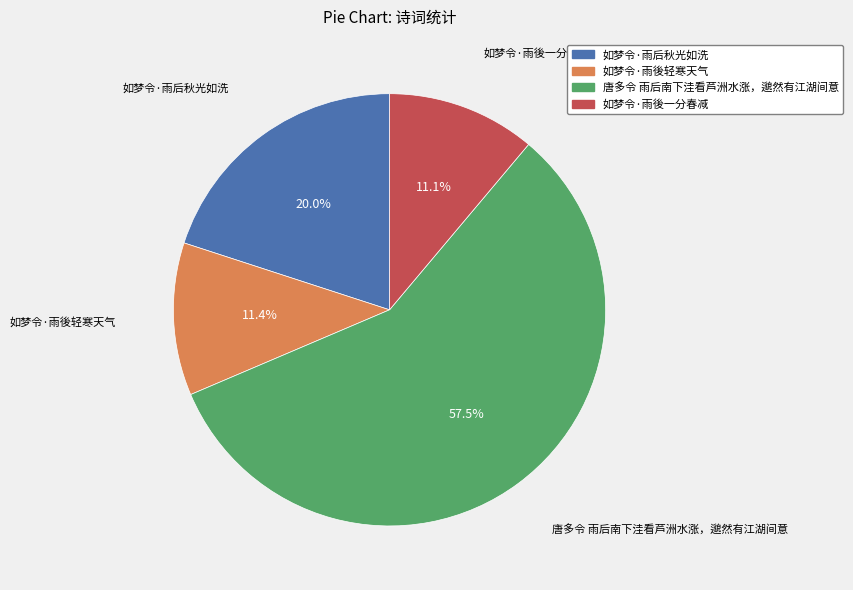

To the nearest percent, what portion does 如梦令·雨後一分春减 represent?

11%